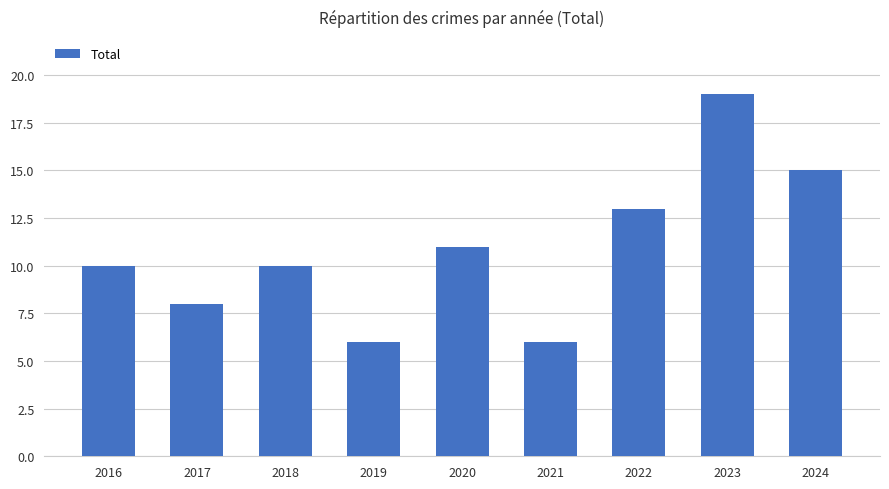

What is the sum of the values at 2016 and 2021?

16